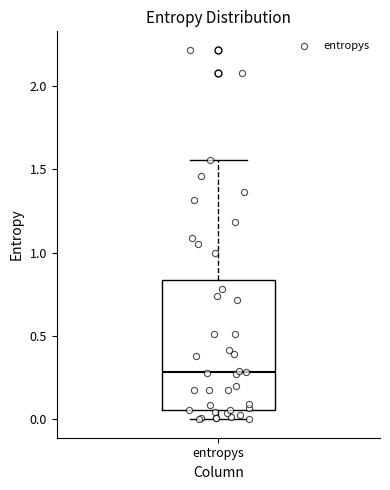

Transcribe this box plot: give where the median line is, the range the box spans, and where the two whiskers end, as read against the y-axis. The values are not printed on the chart, so give them approximately, as read against the axis.

median 0.30, box 0.05 to 0.85, whiskers 0.00 to 1.55